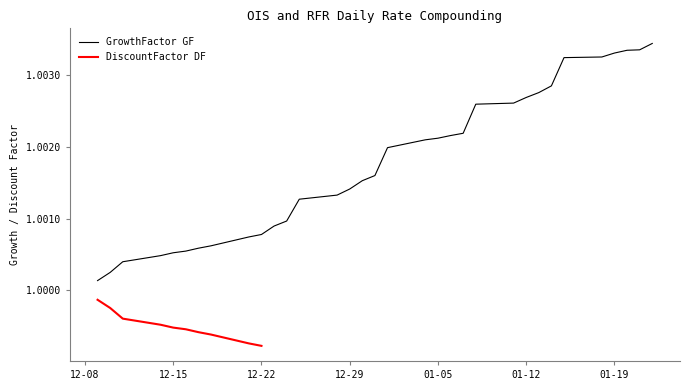

Does the chart display data point markers on the line(s)?

No